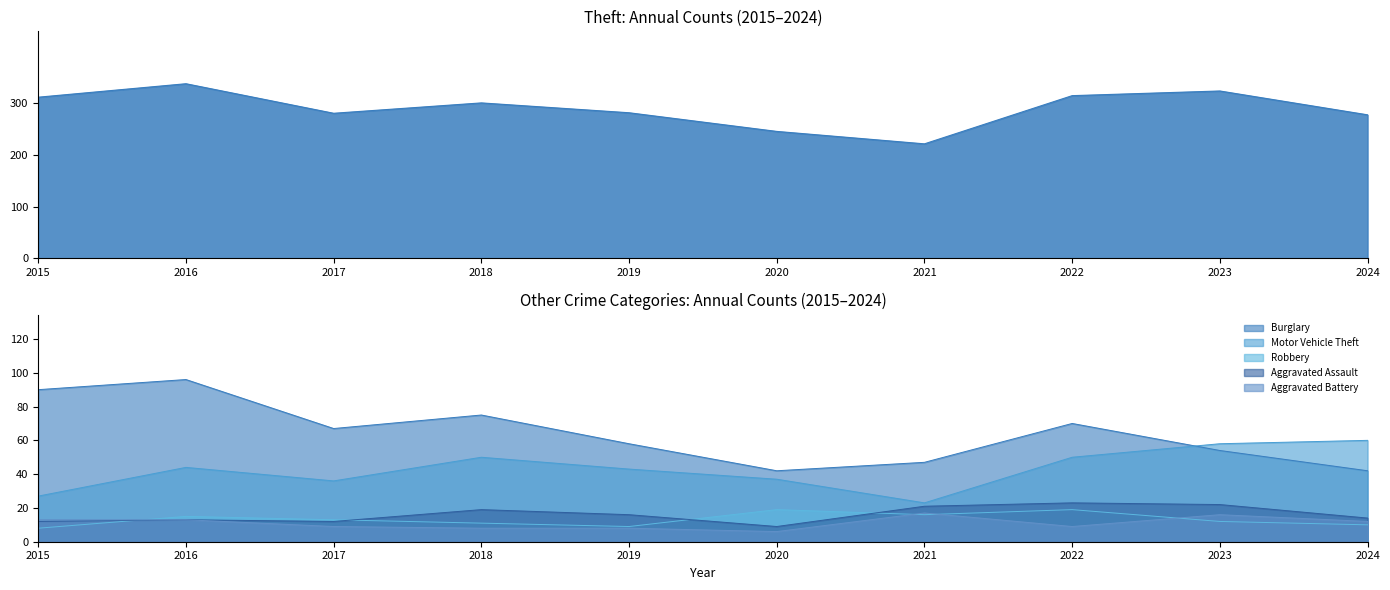

What is the smallest value displayed?

6